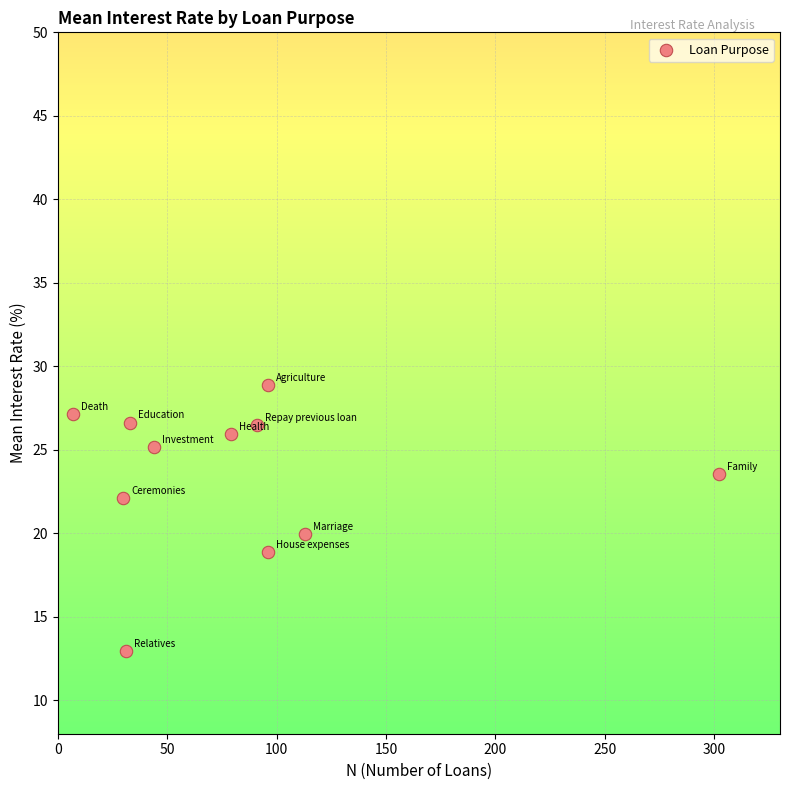

What is the range of Y values (max minus min)?

15.9